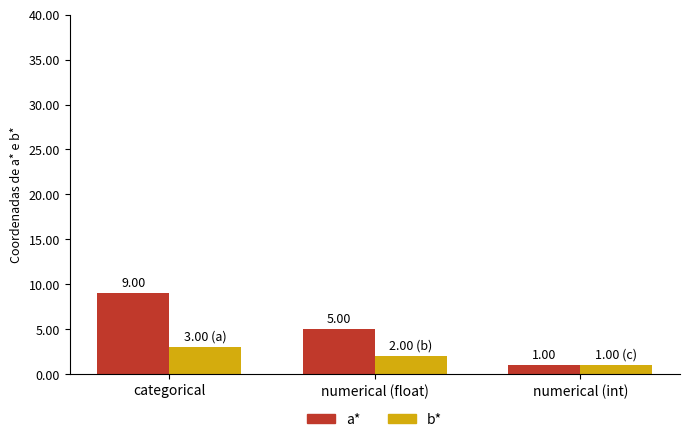

How many distinct data groups are displayed?

2